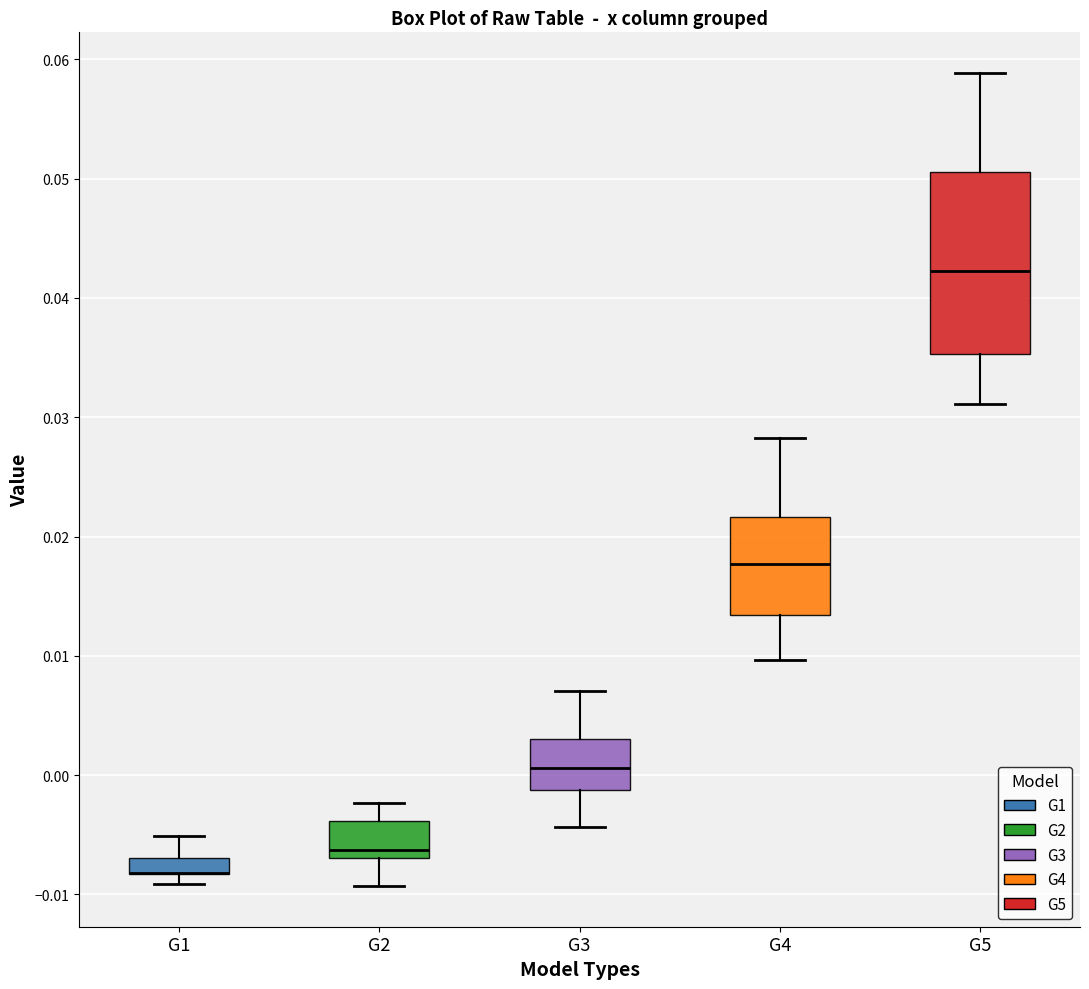

Which box is the tallest, from its lower edge to its upper edge?

G5